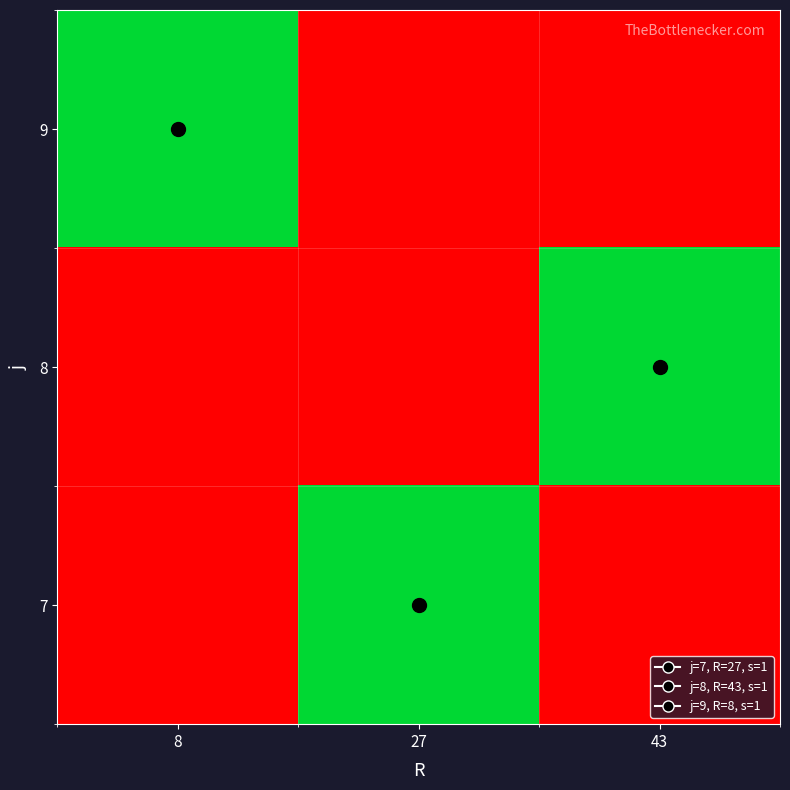

Reading left to right, list all the values displayed in this chart.

9: 8=1	27=0	43=0
8: 8=0	27=0	43=1
7: 8=0	27=1	43=0